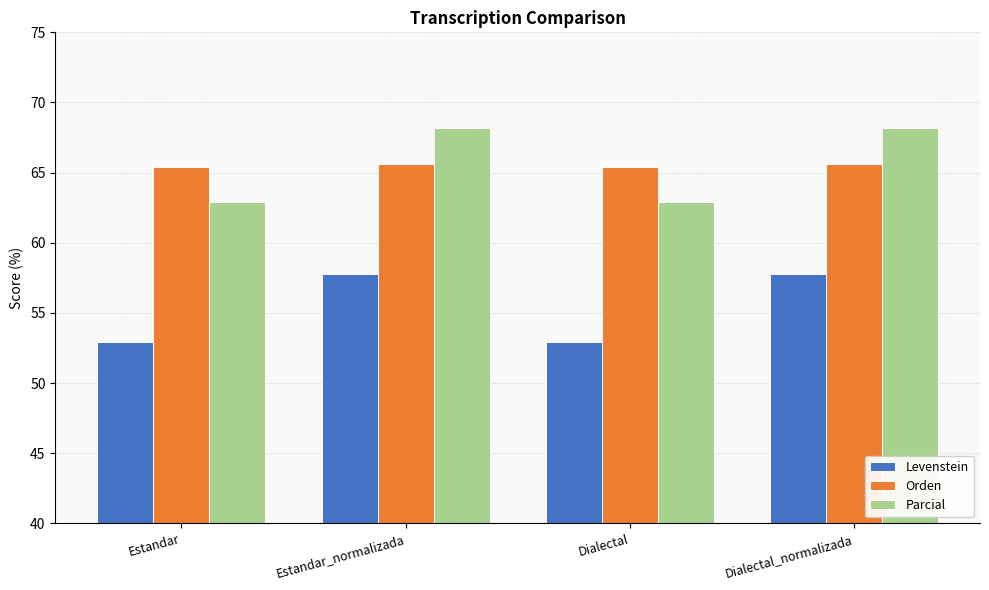

Is the value of Parcial at Dialectal_normalizada greater than the value of Orden at Dialectal_normalizada?

Yes